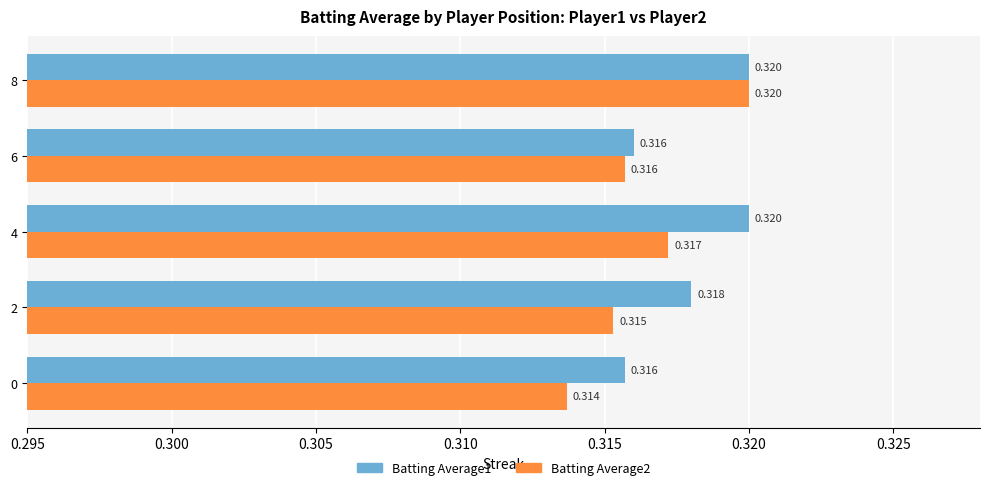

Is the value of Batting Average2 at 8 greater than the value of Batting Average1 at 6?

Yes